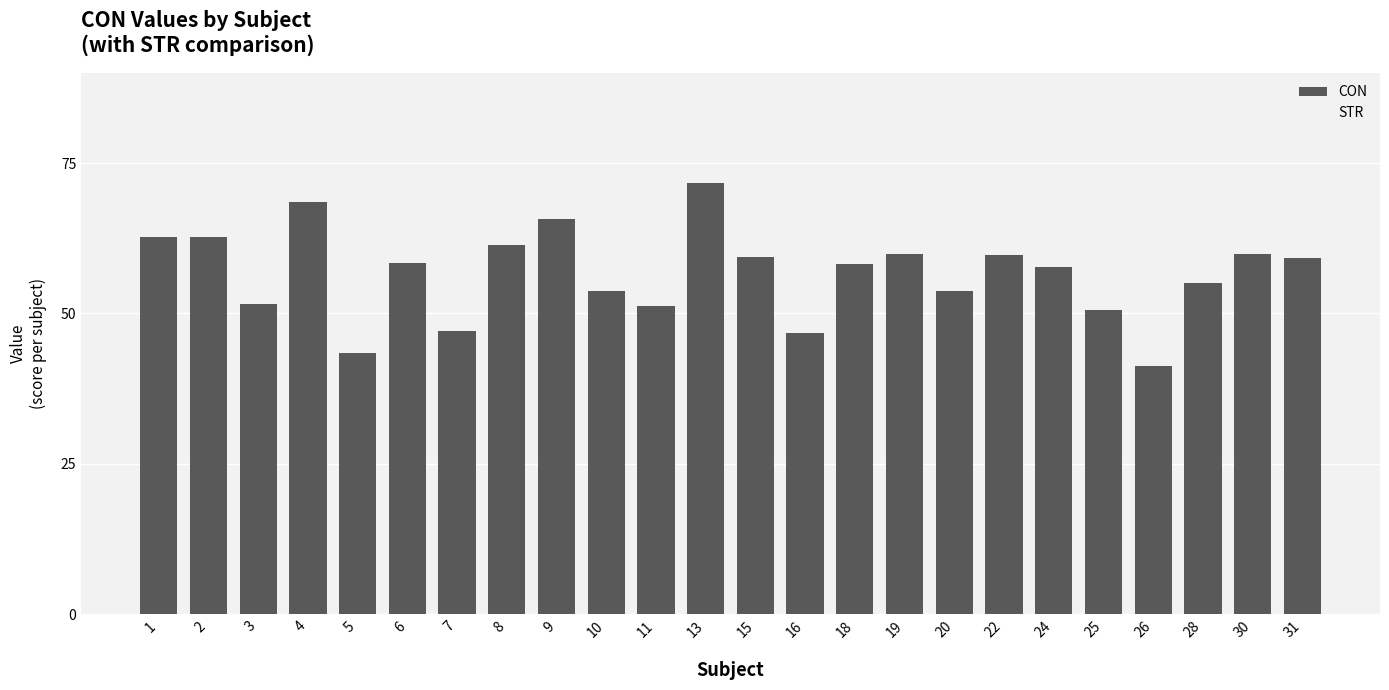

True or false: the data shows 65.7 at 7.

False